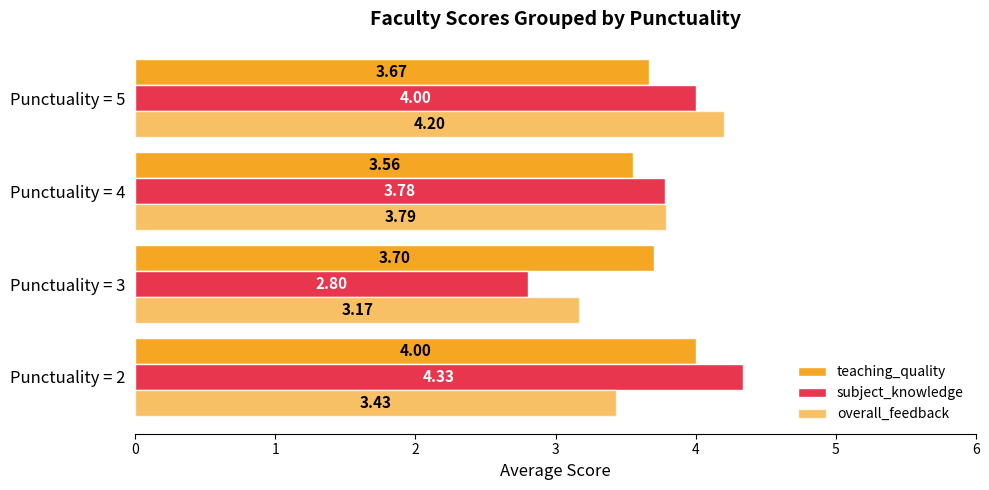

At how many categories does at least one series exceed 2?

4